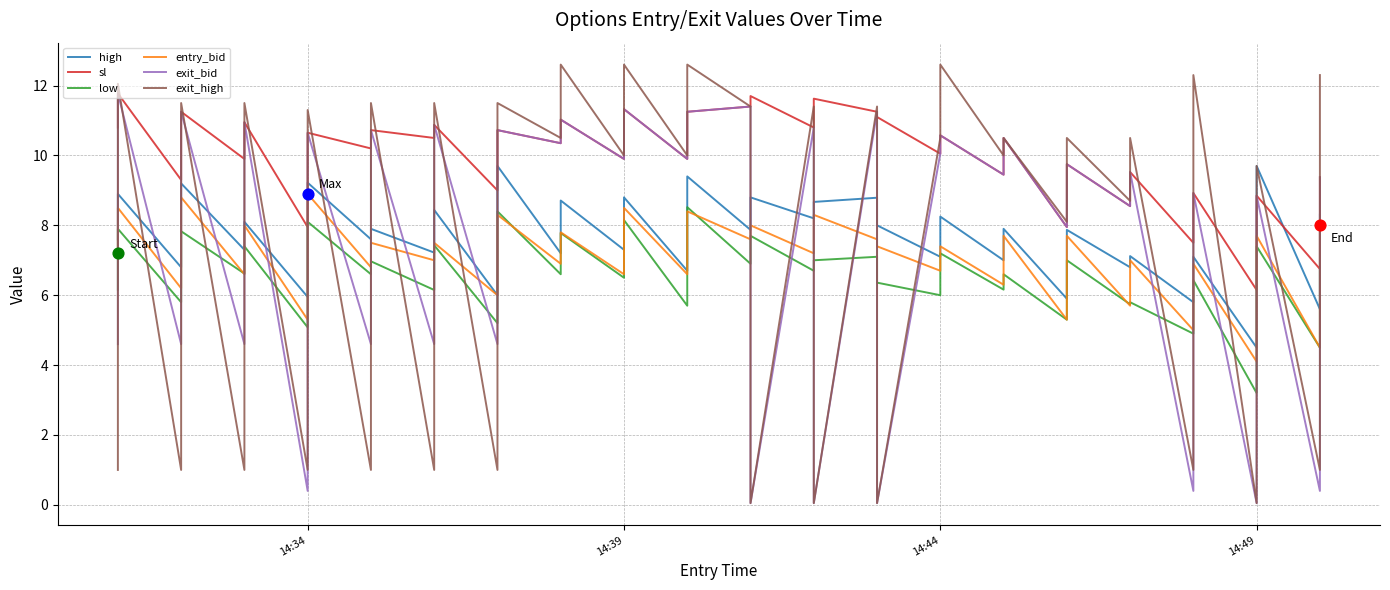

Which series has the largest Y range (max minus min)?

exit_high